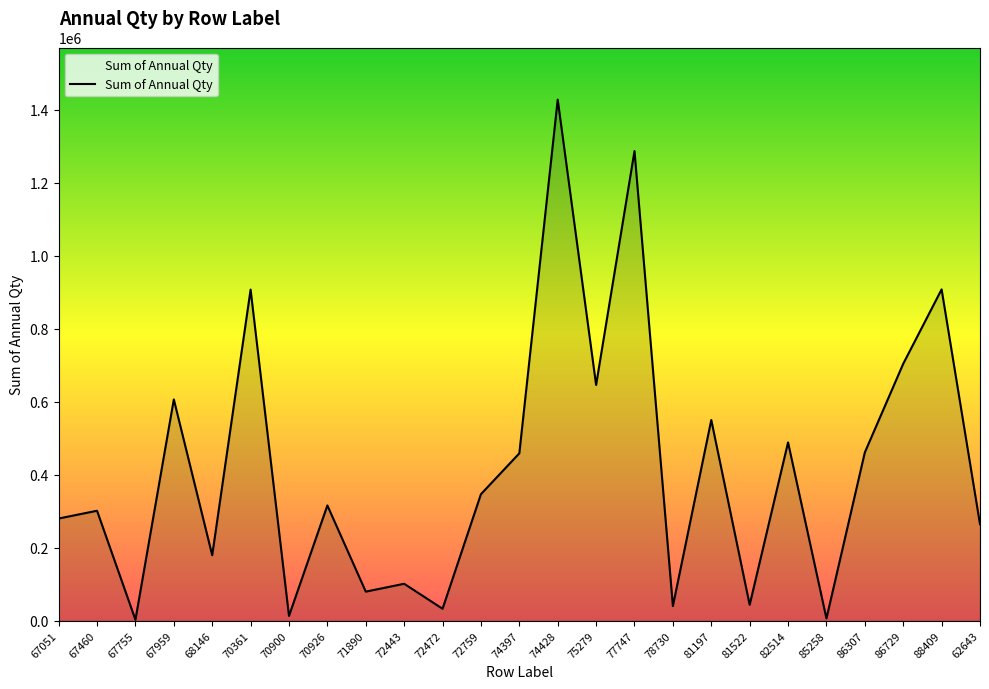

Which category has the highest value across all series?

74428